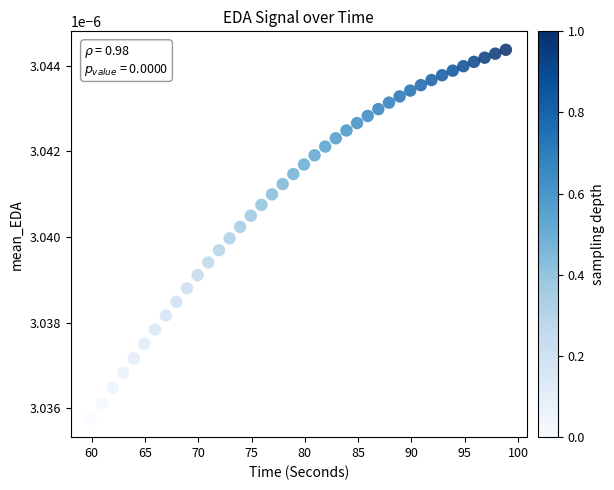

What is the range of X values (max minus min)?

38.9